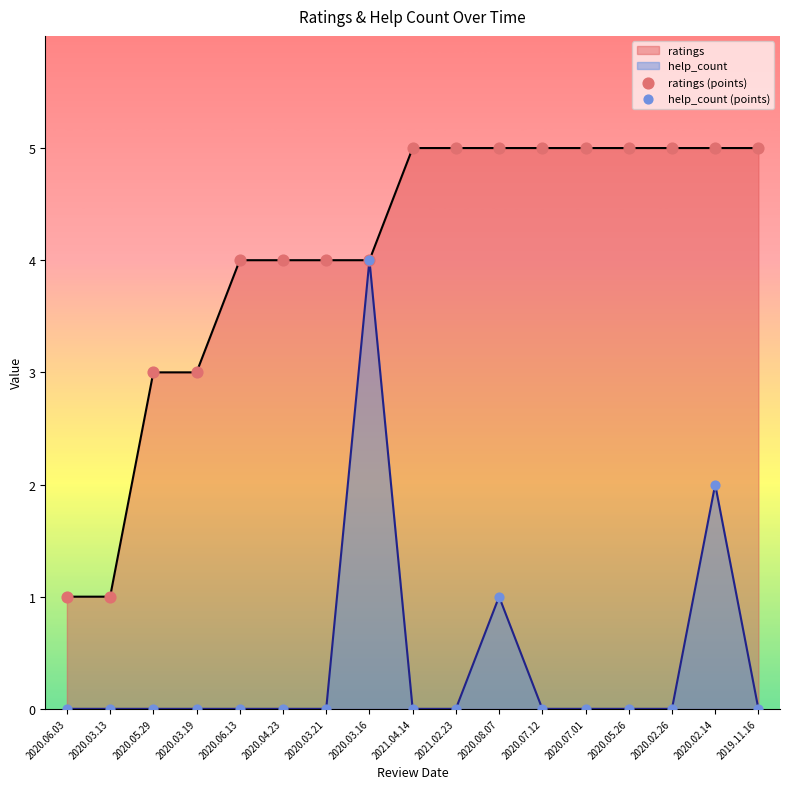

Which series reaches the maximum Y coordinate?

ratings (points)